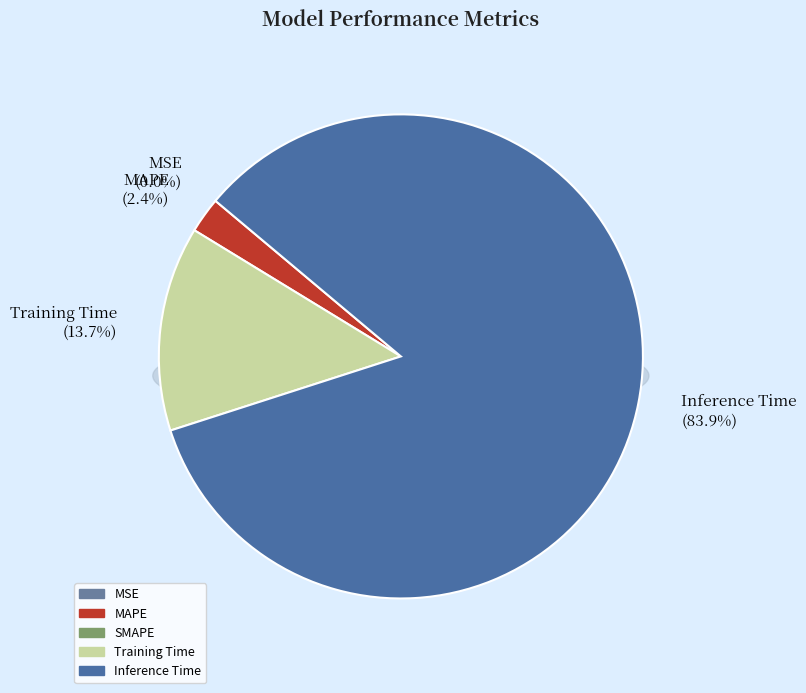

To the nearest percent, what is the difference between the largest and smallest slice percentages?

84%